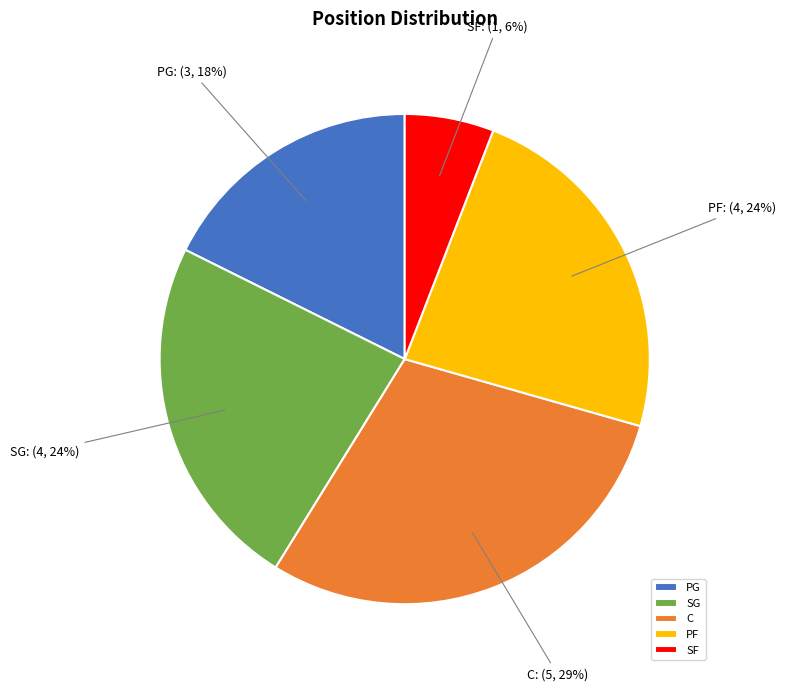

To the nearest percent, what is the difference between the PG and SG slice percentages?

6%